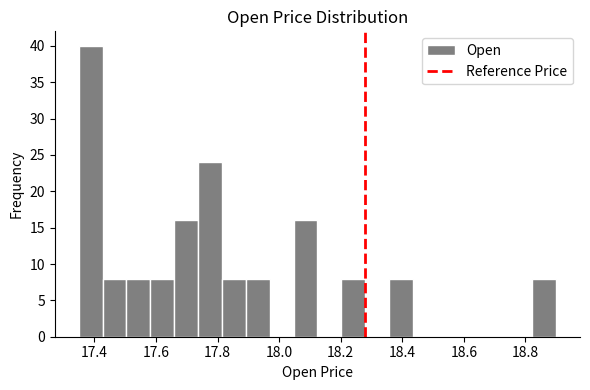

Read against the x-axis, roughly where is the centre of the tallest bar?

17.38